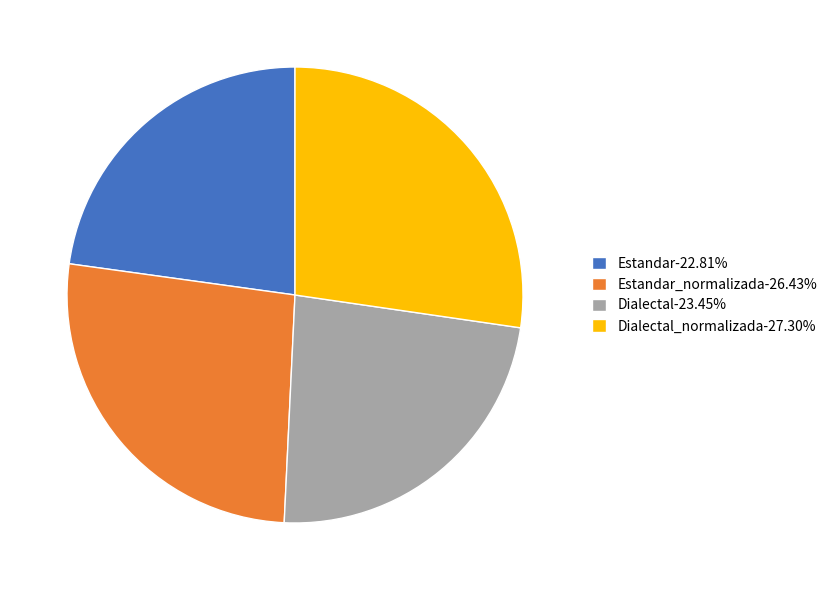

Combined, do Dialectal-23.45% and Estandar_normalizada-26.43% account for over 50%?

No